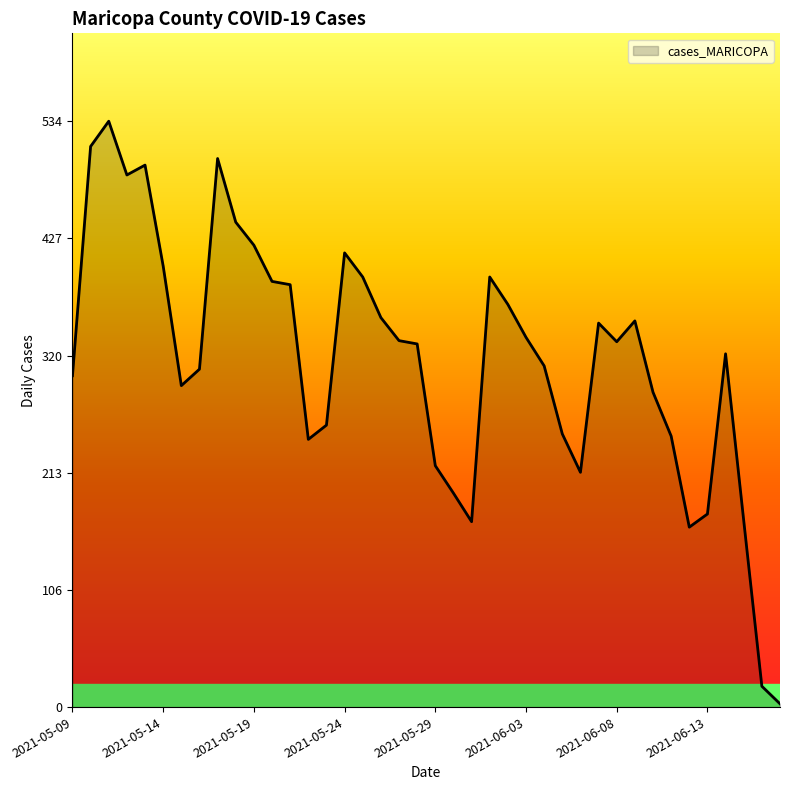

Does the chart display data point markers on the line(s)?

No